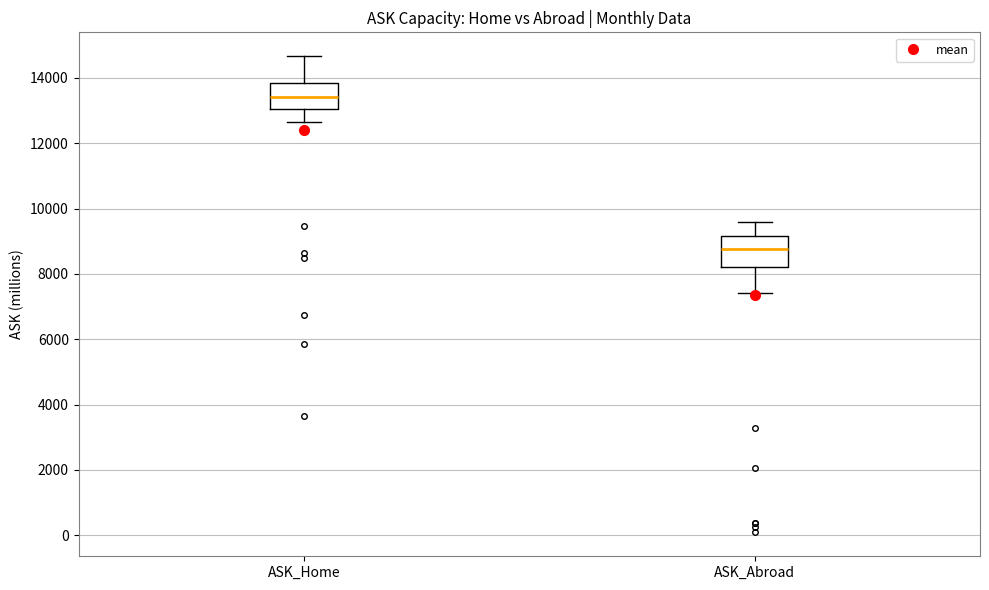

Reading left to right, read every box against the y-axis: the position of its median line, the range the box covers, and the ends of its whiskers. The values are not printed on the chart, so give them approximately, as read against the axis.

ASK_Home: median 13400, box 13000 to 13800, whiskers 12600 to 14600
ASK_Abroad: median 8800, box 8200 to 9200, whiskers 7400 to 9600